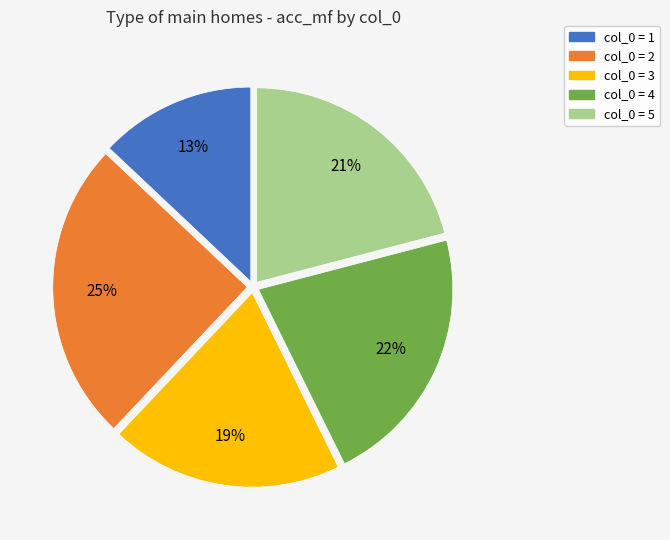

Does col_0 = 3 account for over 50% of the chart?

No